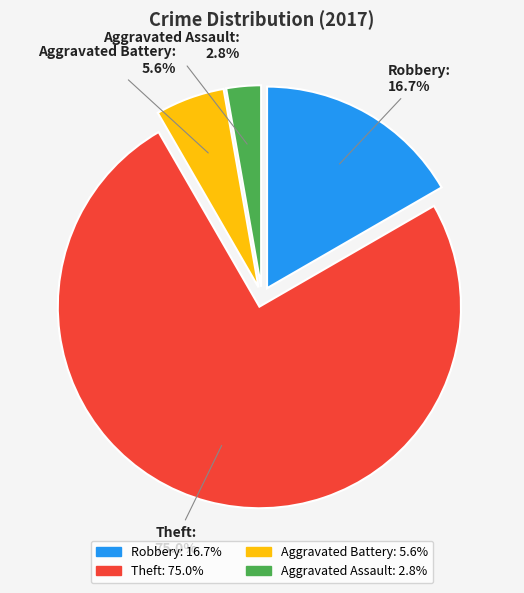

Count the number of slices in the pie.

4